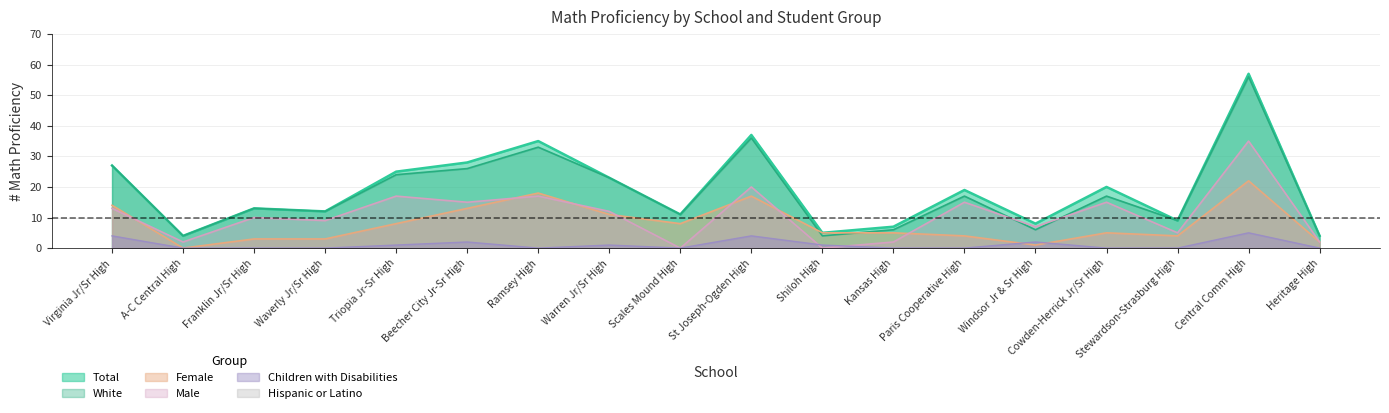

Is the value of Female at Cowden-Herrick Jr/Sr High greater than the value of White at Warren Jr/Sr High?

No